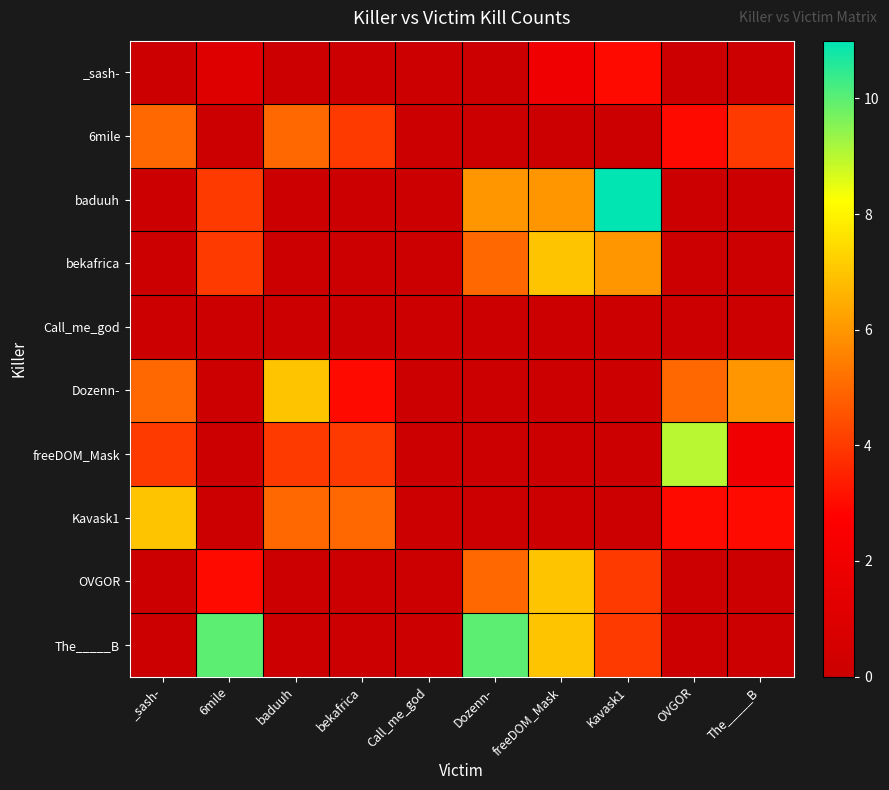

Which has a higher value, The_____B or _sash-?

The_____B